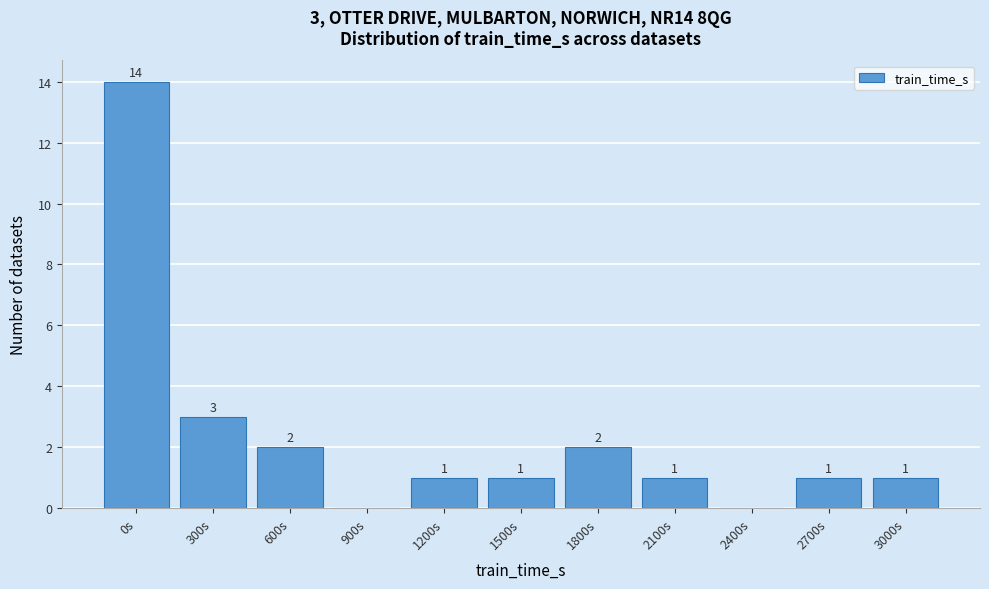

Reading left to right, what are all the values shown in this chart?

0s=14	300s=3	600s=2	900s=0	1200s=1	1500s=1	1800s=2	2100s=1	2400s=0	2700s=1	3000s=1